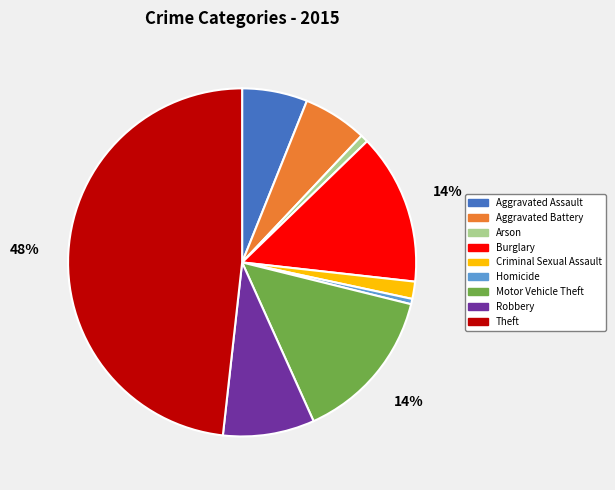

How many slices are in this pie chart?

9